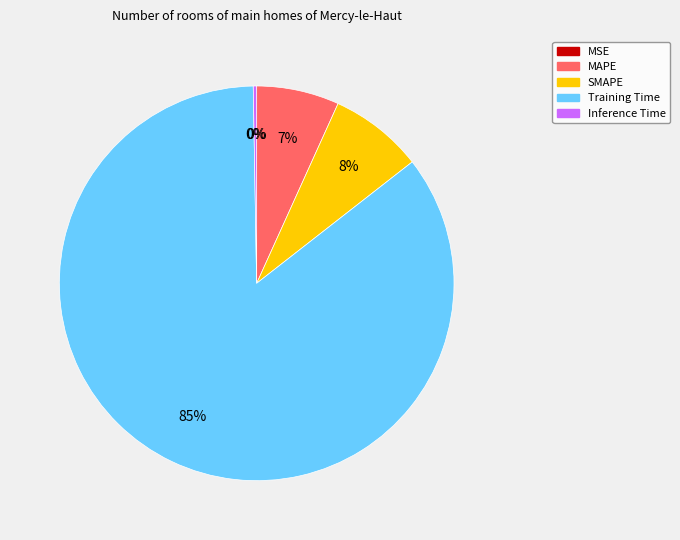

Does Training Time account for over 50% of the chart?

Yes